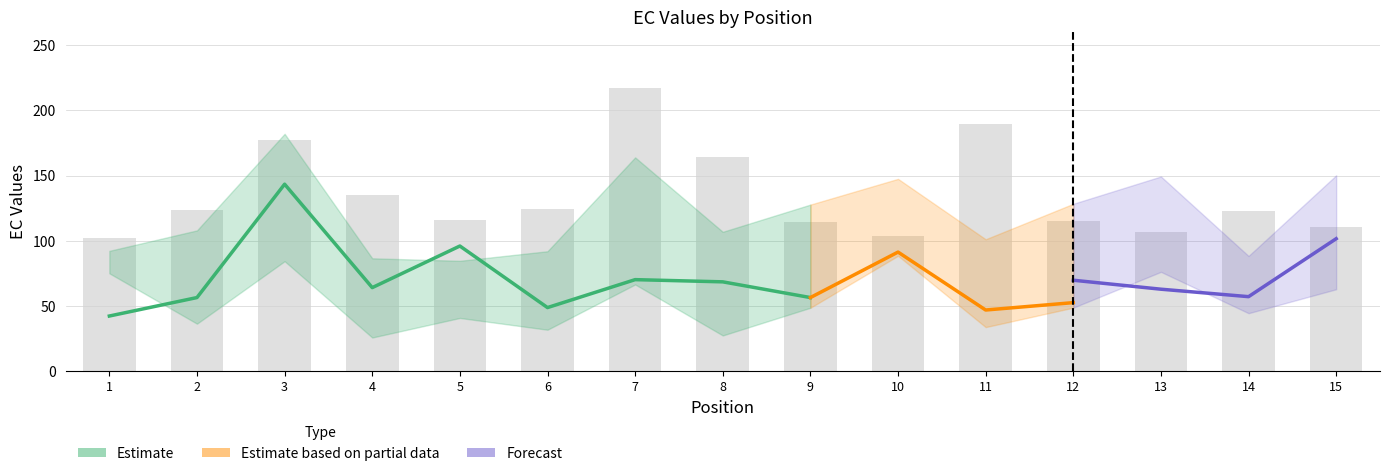

What is the difference between the EC_end values at 2 and 14?

30.2